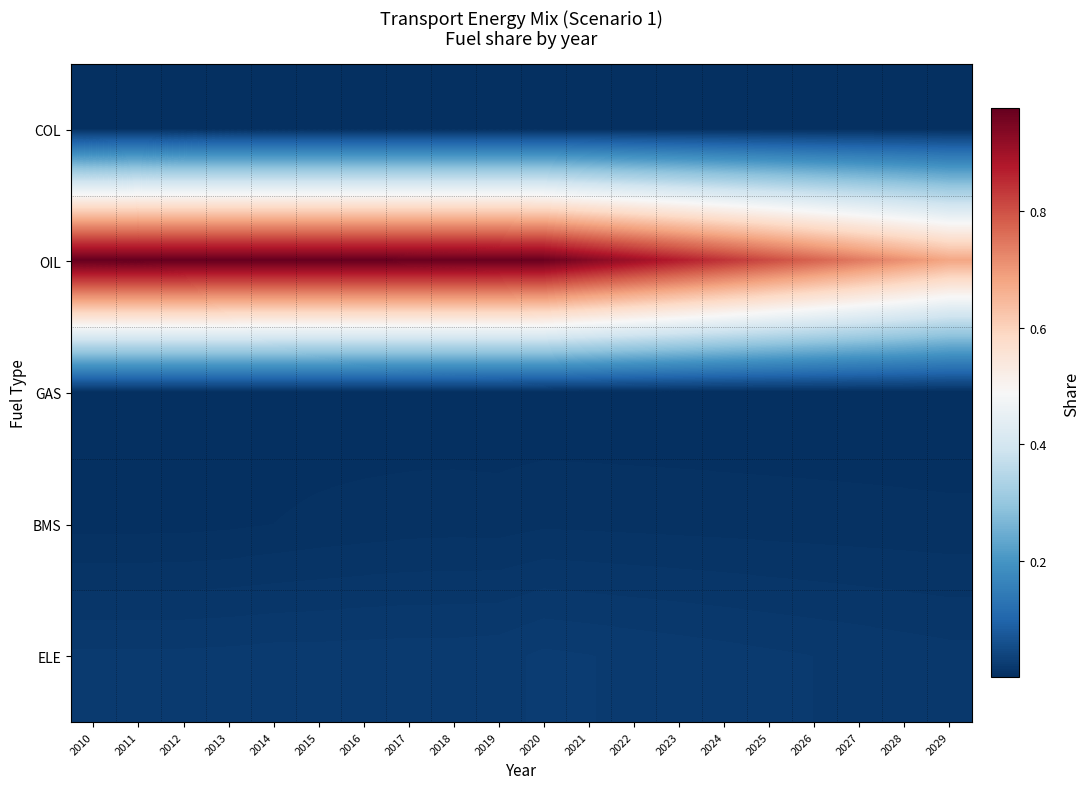

Reading right to left, list all the values displayed in this chart.

COL: 2029=0.0	2028=0.0	2027=0.0	2026=0.0	2025=0.0	2024=0.0	2023=0.0	2022=0.0	2021=0.0	2020=0.0	2019=0.0	2018=0.0	2017=0.0	2016=0.0	2015=0.0	2014=0.0	2013=0.0	2012=0.0	2011=0.0	2010=0.0
OIL: 2029=0.7	2028=0.7	2027=0.7	2026=0.8	2025=0.8	2024=0.8	2023=0.9	2022=0.9	2021=0.9	2020=1.0	2019=1.0	2018=1.0	2017=1.0	2016=1.0	2015=1.0	2014=1.0	2013=1.0	2012=1.0	2011=1.0	2010=1.0
GAS: 2029=0.0	2028=0.0	2027=0.0	2026=0.0	2025=0.0	2024=0.0	2023=0.0	2022=0.0	2021=0.0	2020=0.0	2019=0.0	2018=0.0	2017=0.0	2016=0.0	2015=0.0	2014=0.0	2013=0.0	2012=0.0	2011=0.0	2010=0.0
BMS: 2029=0.0	2028=0.0	2027=0.0	2026=0.0	2025=0.0	2024=0.0	2023=0.0	2022=0.0	2021=0.0	2020=0.0	2019=0.0	2018=0.0	2017=0.0	2016=0.0	2015=0.0	2014=0.0	2013=0.0	2012=0.0	2011=0.0	2010=0.0
ELE: 2029=0.0	2028=0.0	2027=0.0	2026=0.0	2025=0.0	2024=0.0	2023=0.0	2022=0.0	2021=0.0	2020=0.0	2019=0.0	2018=0.0	2017=0.0	2016=0.0	2015=0.0	2014=0.0	2013=0.0	2012=0.0	2011=0.0	2010=0.0